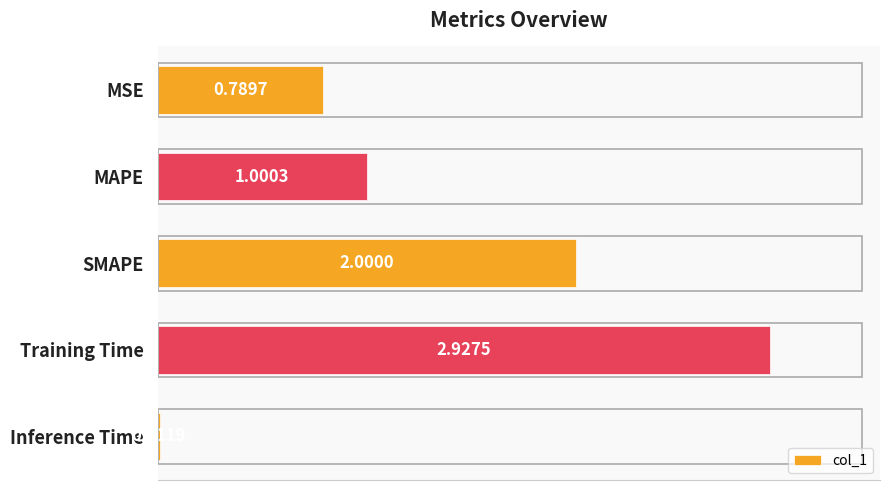

Where is the data nearest to the value 1?

MAPE